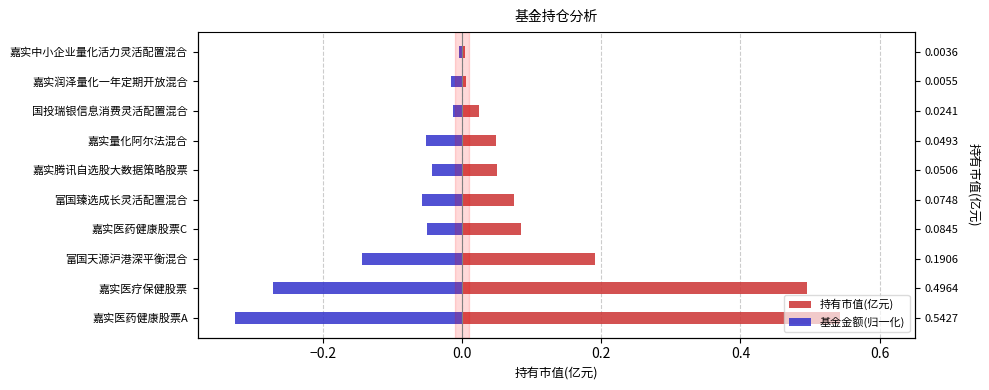

Count the number of categories in the chart.

10